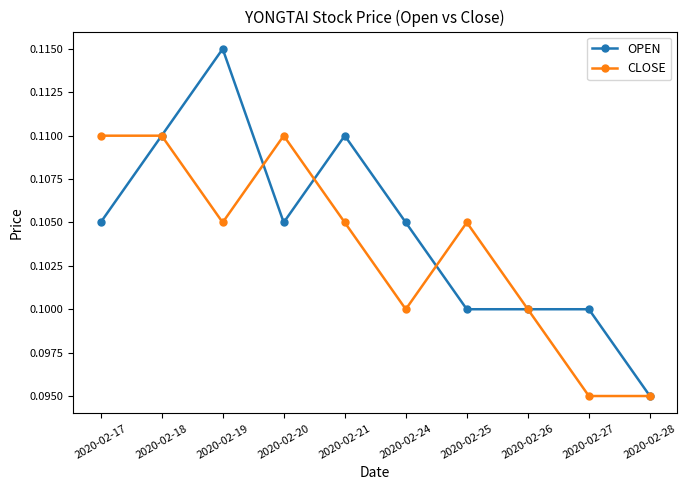

At which category does CLOSE reach its first local valley?

2020-02-19